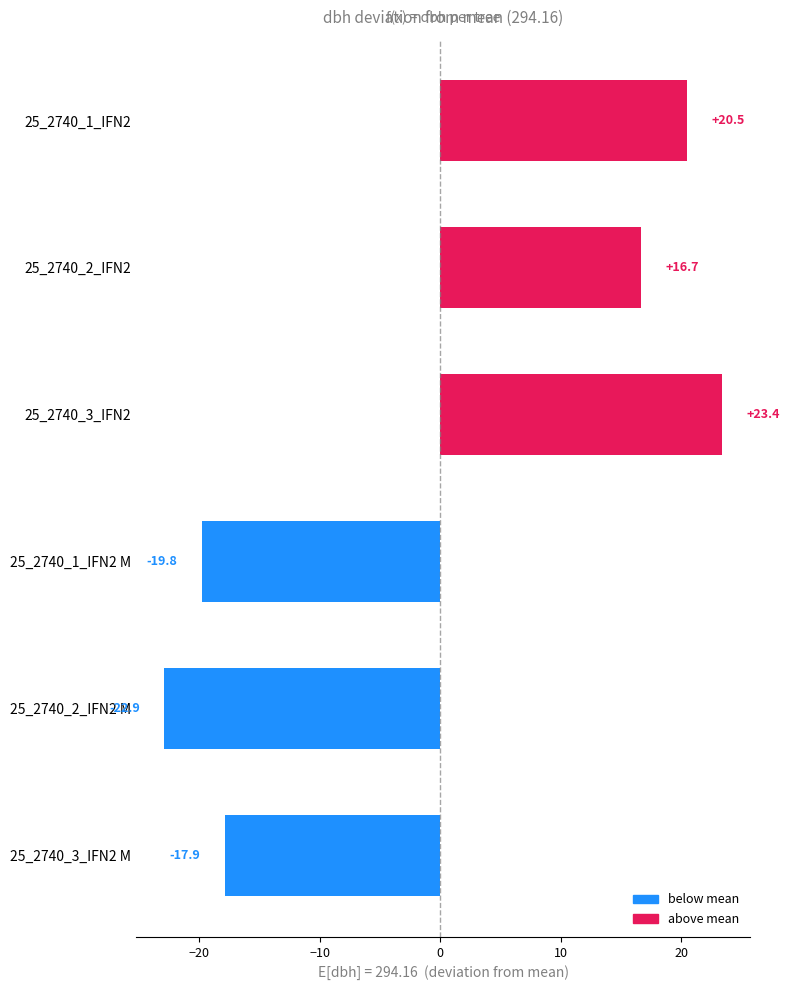

What is the label of the 5th bar from the top?

25_2740_2_IFN2 M